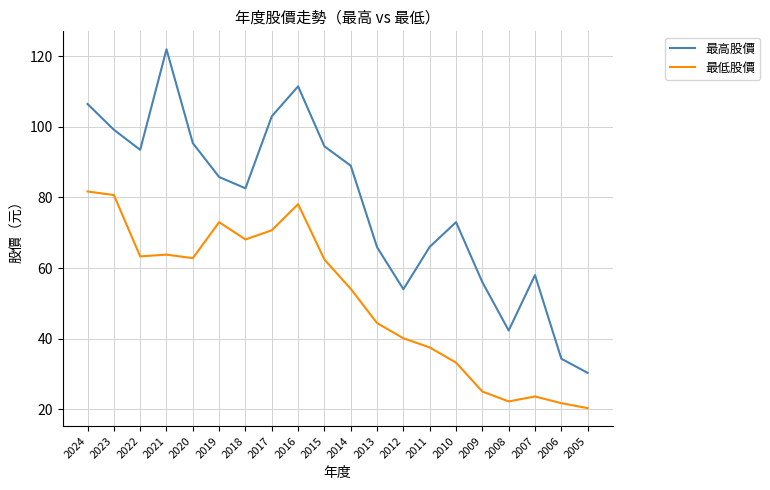

True or false: 最低股價 and 最高股價 intersect in this chart.

False